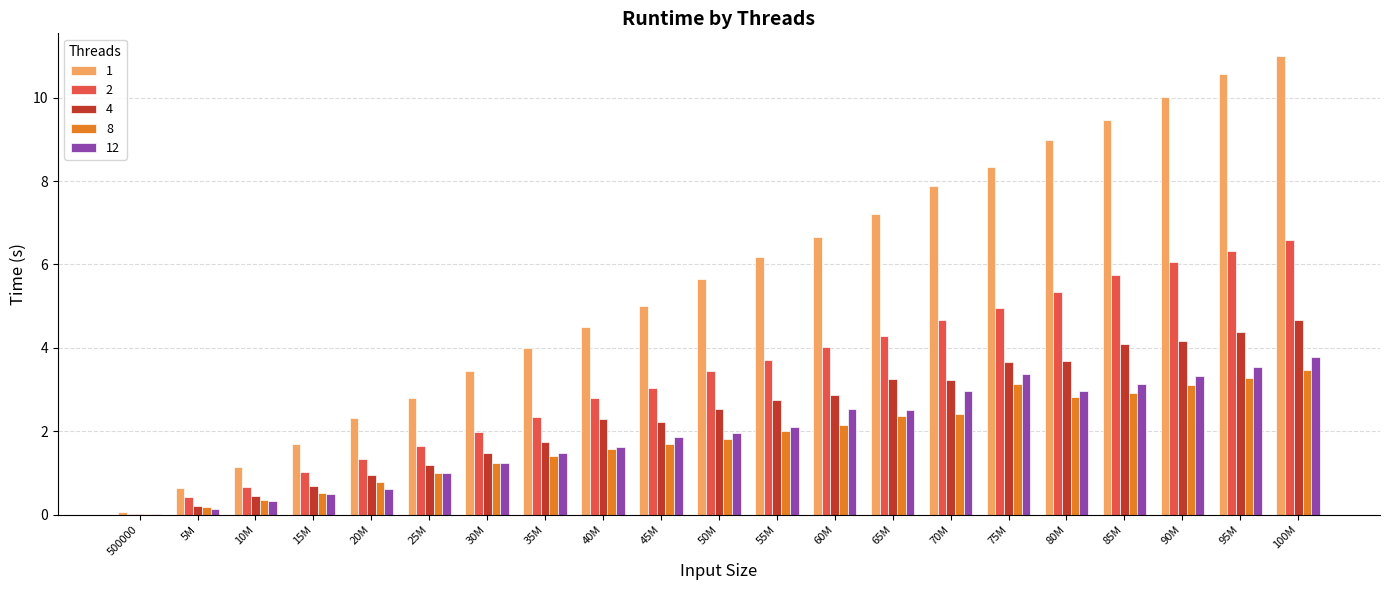

What is the sum of all 8 values?

38.2